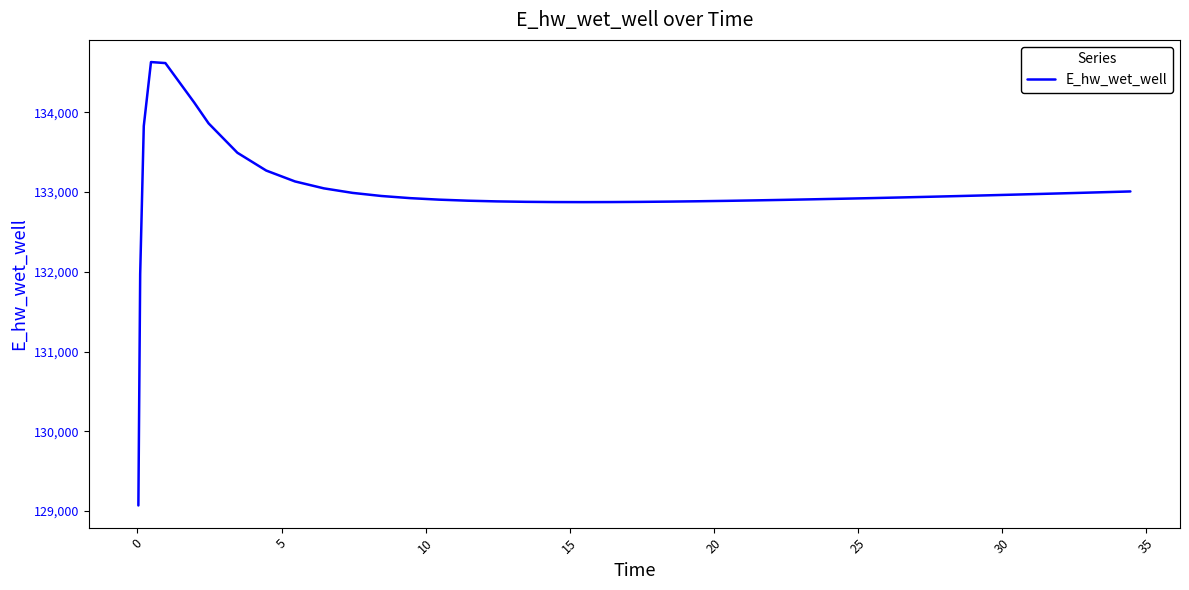

What is the difference between the maximum and minimum values?

5557.7